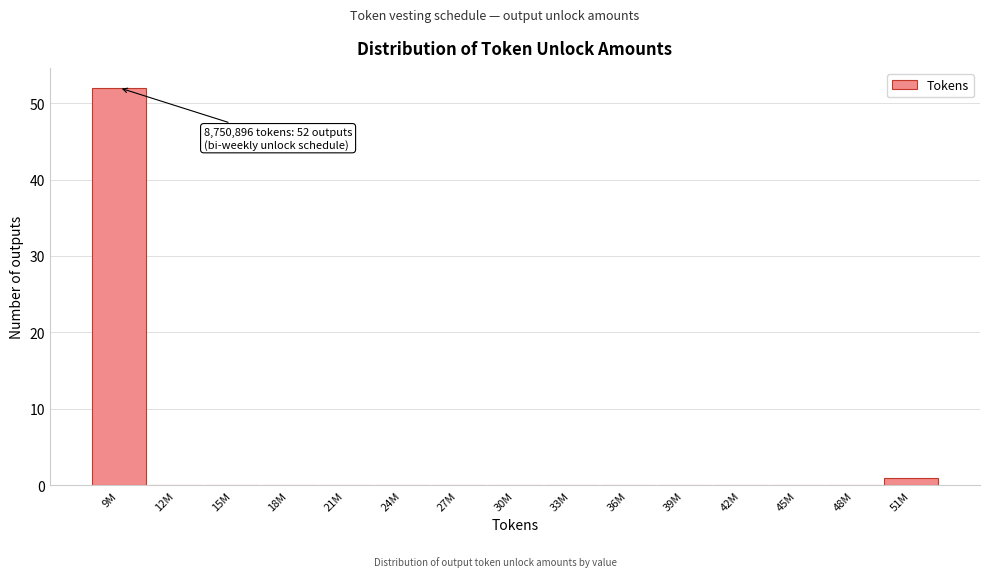

Reading left to right, extract all data points from this chart.

9M=52	12M=0	15M=0	18M=0	21M=0	24M=0	27M=0	30M=0	33M=0	36M=0	39M=0	42M=0	45M=0	48M=0	51M=1